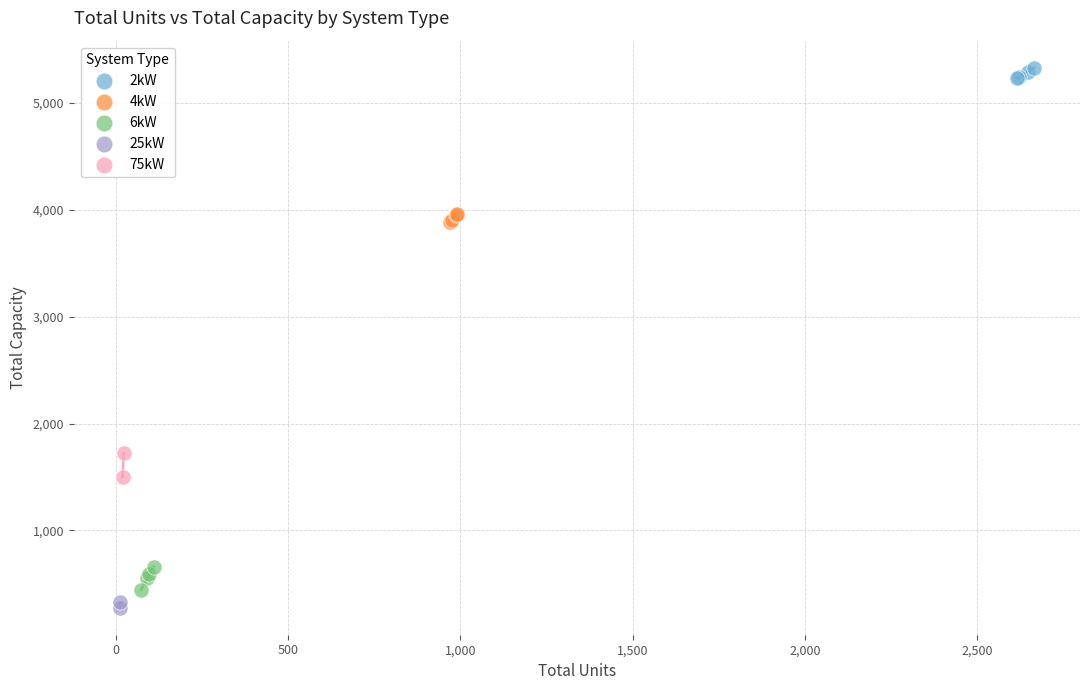

Which series has the widest spread of Y values?

75kW